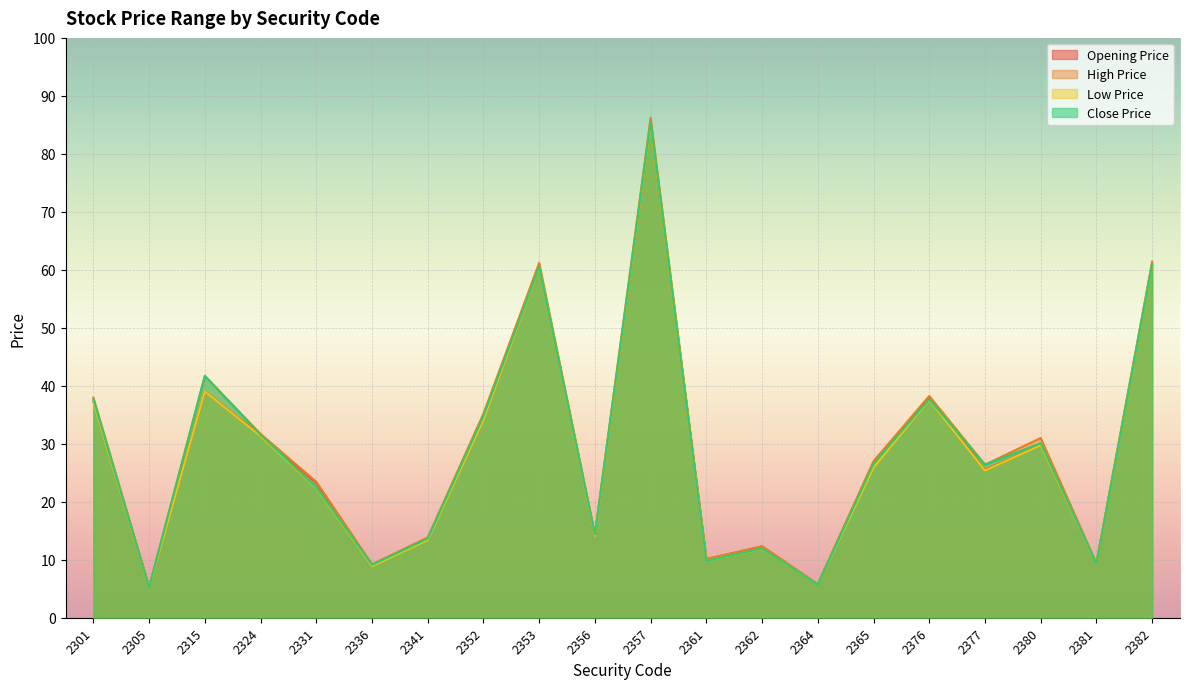

How many lines are shown in the chart?

4